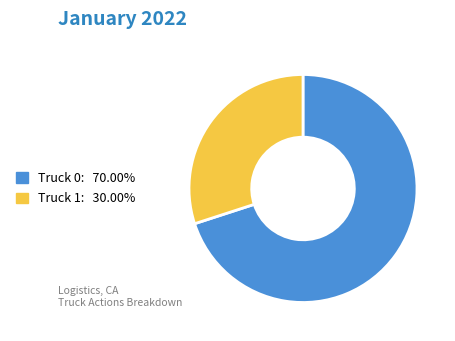

What is the ratio of the value at Truck 1 to the value at Truck 0?

0.4